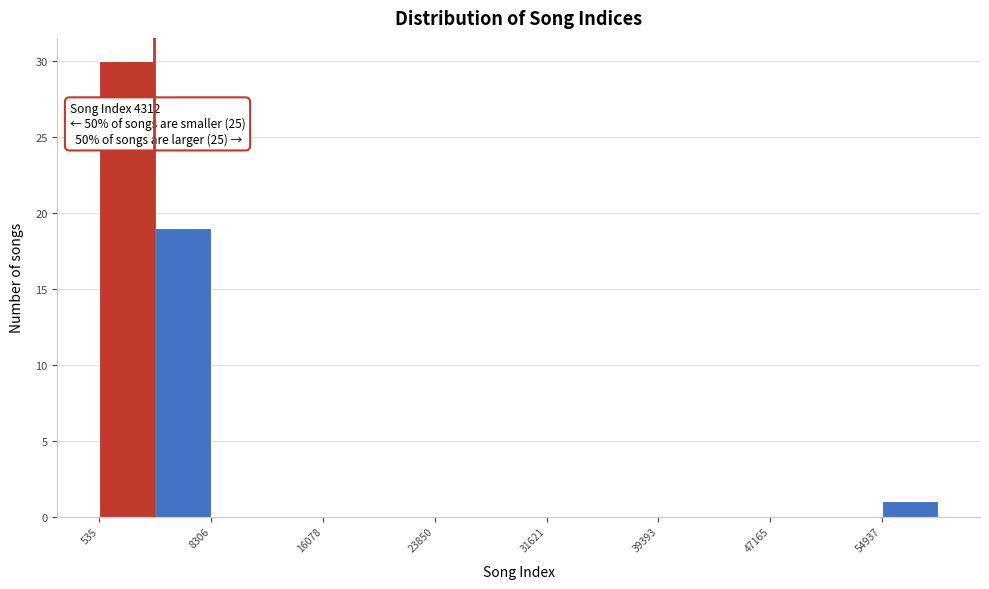

Read against the x-axis, roughly where is the centre of the tallest bar?

2000